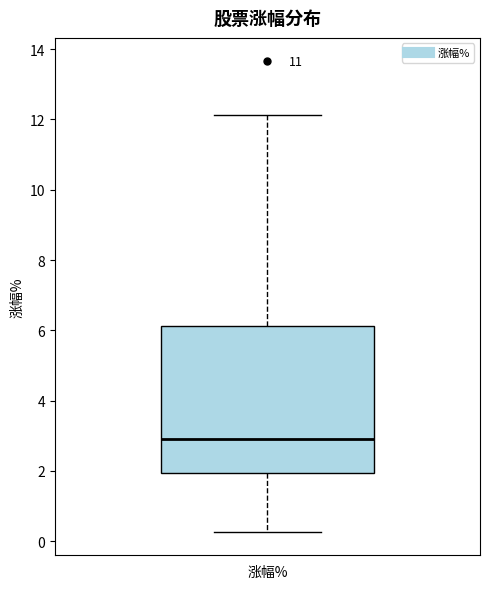

Where does the lower whisker of the box for 涨幅% end on the y-axis? The values are not printed on the chart, so give them approximately, as read against the axis.

0.2